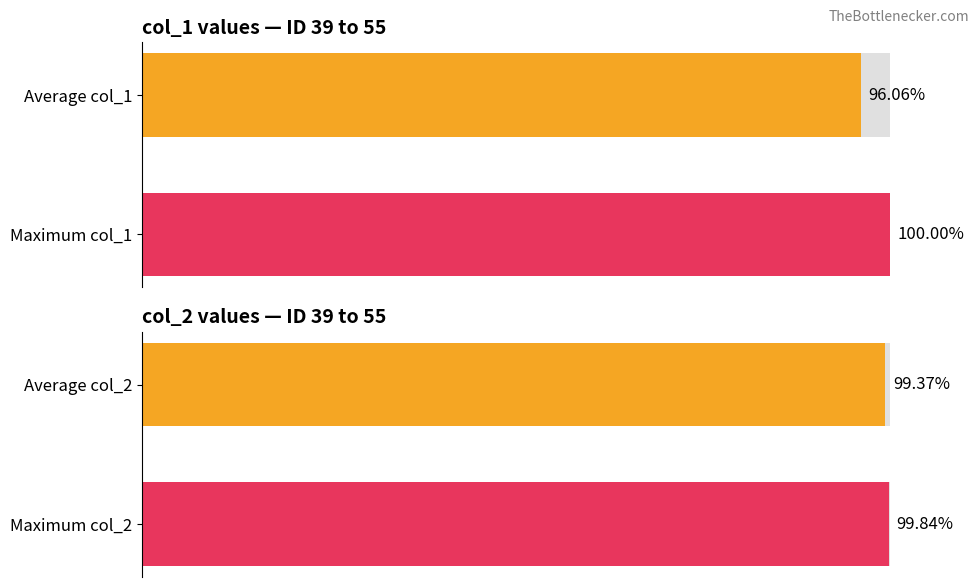

True or false: the data shows 96.1 at 0.

True